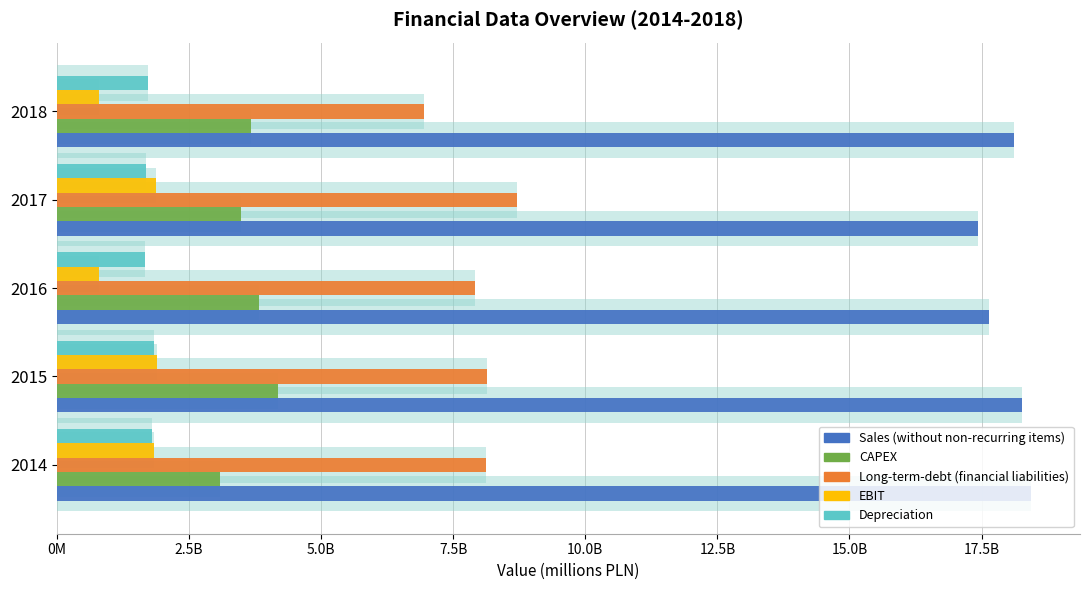

What is the value of the Depreciation bar at the 4th from the left?

1693.5